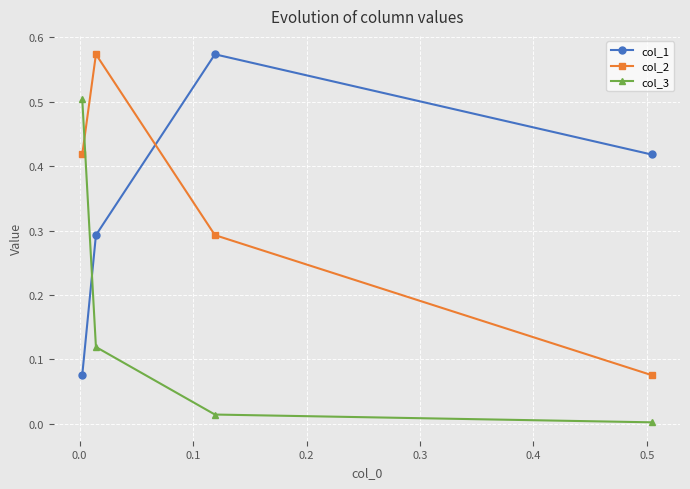

What is the difference between the maximum and minimum values in the col_2 series?

0.5